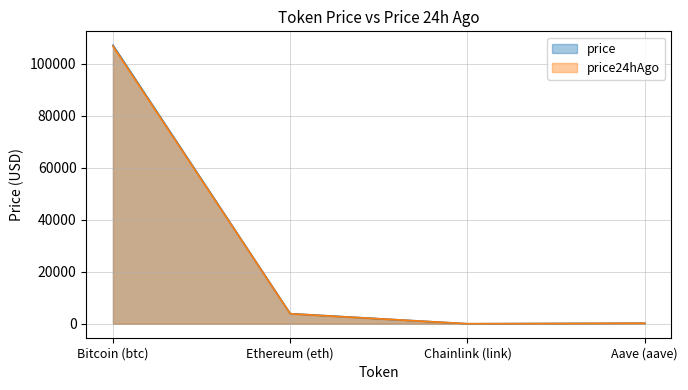

What is the highest value of the price series?

107036.0